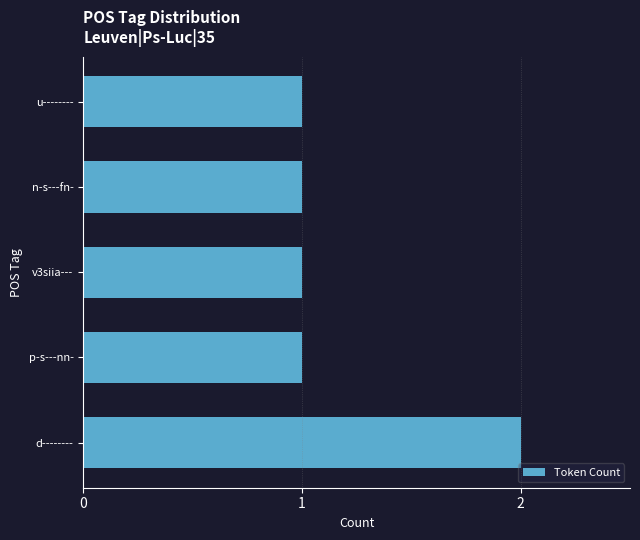

The chart shows a value of 3 at d--------. True or false?

False